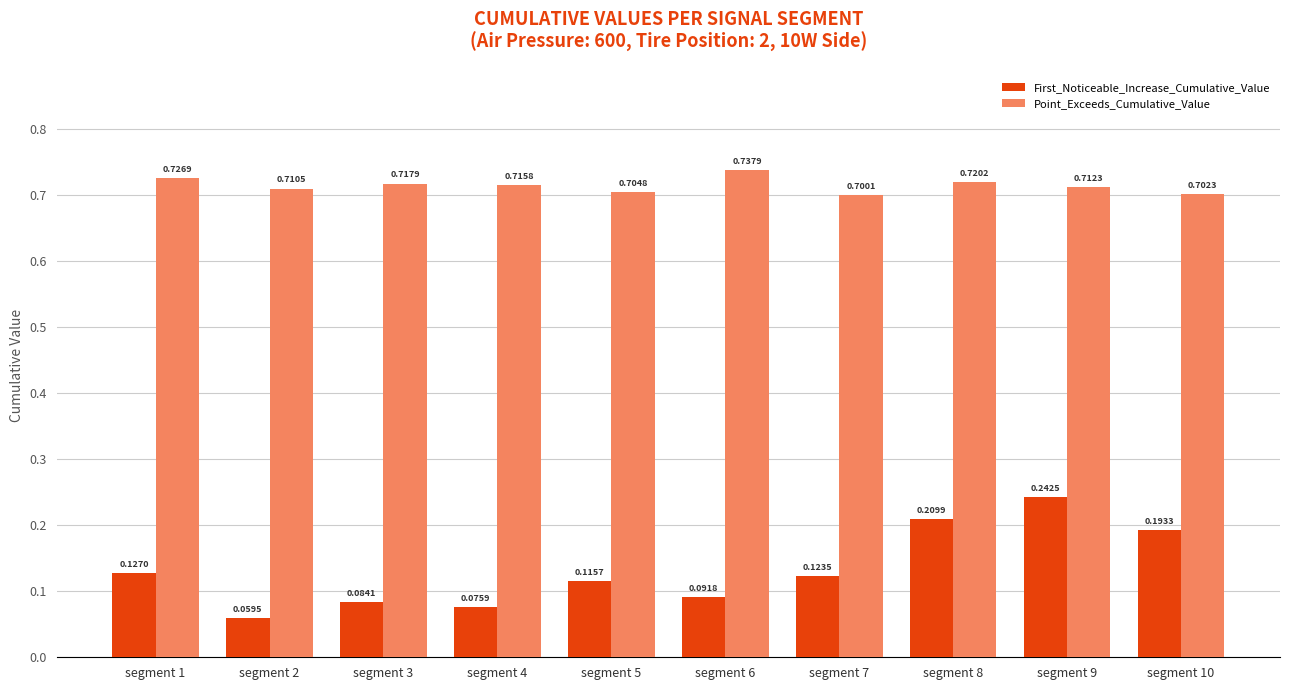

Rank the categories by First_Noticeable_Increase_Cumulative_Value value from lowest to highest.

segment 2, segment 4, segment 3, segment 6, segment 5, segment 7, segment 1, segment 10, segment 8, segment 9